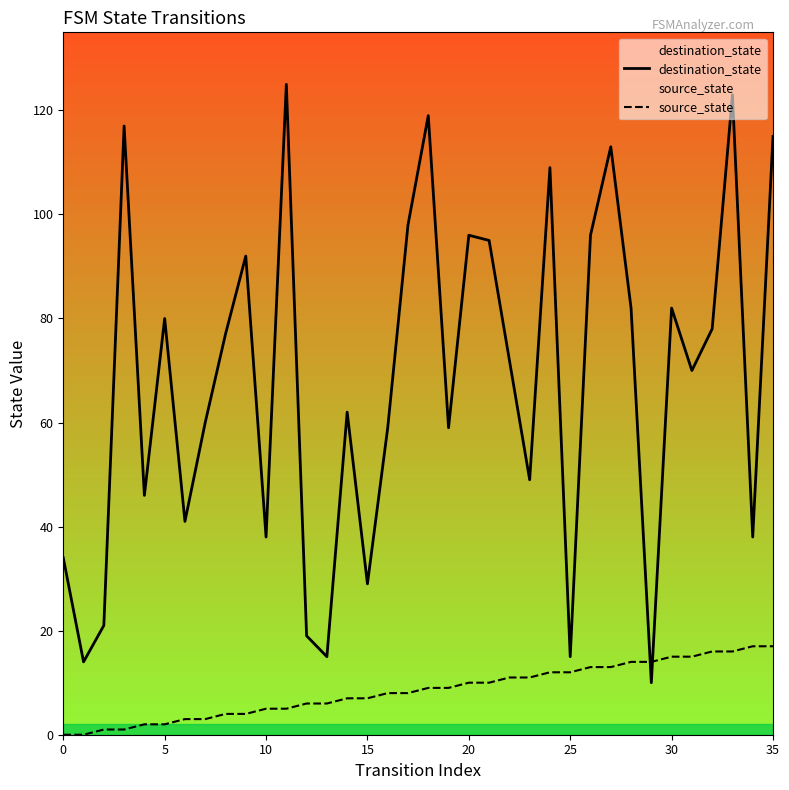

What is the difference between the highest and lowest values at 8?

73